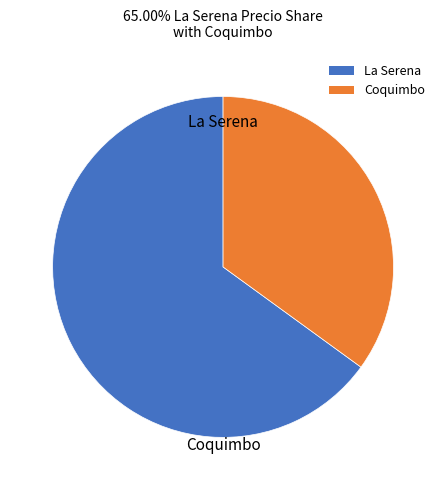

Rank the categories by value from highest to lowest.

La Serena, Coquimbo